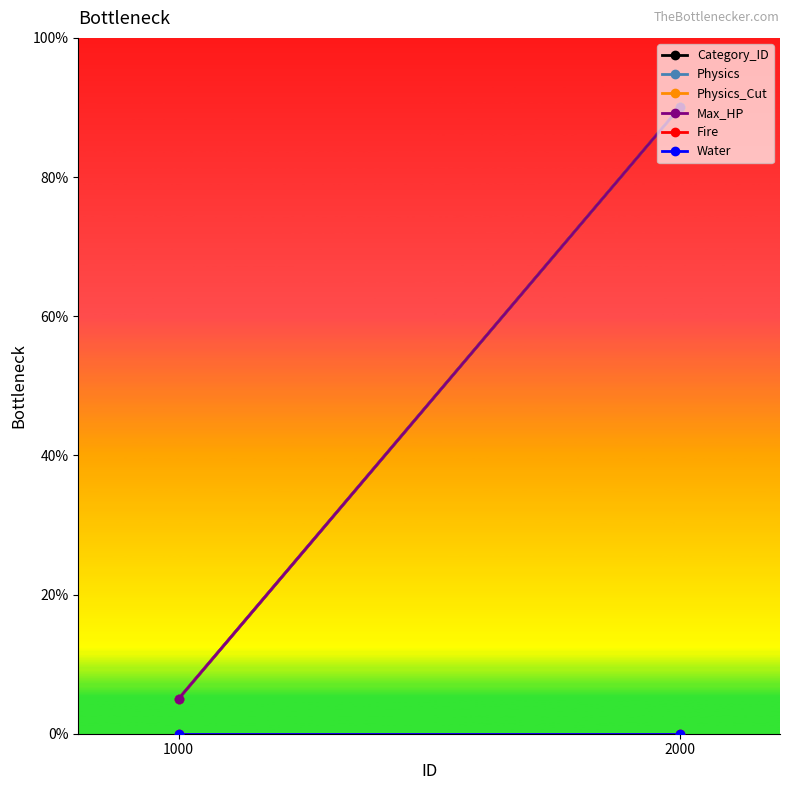

Which category has the lowest value across all series?

1000